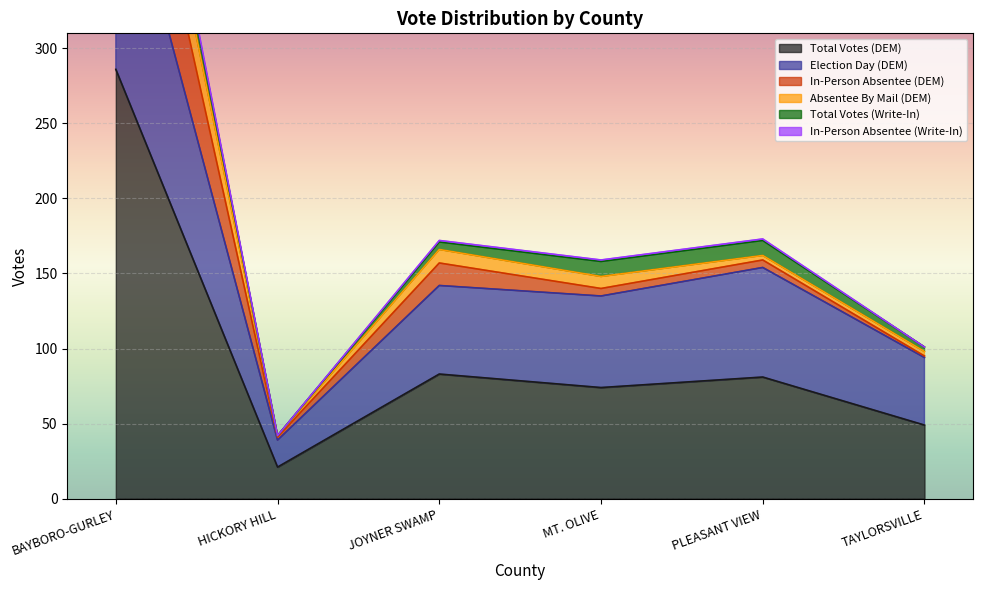

True or false: In-Person Absentee (Write-In) has more than 2 points higher than both neighbors.

False